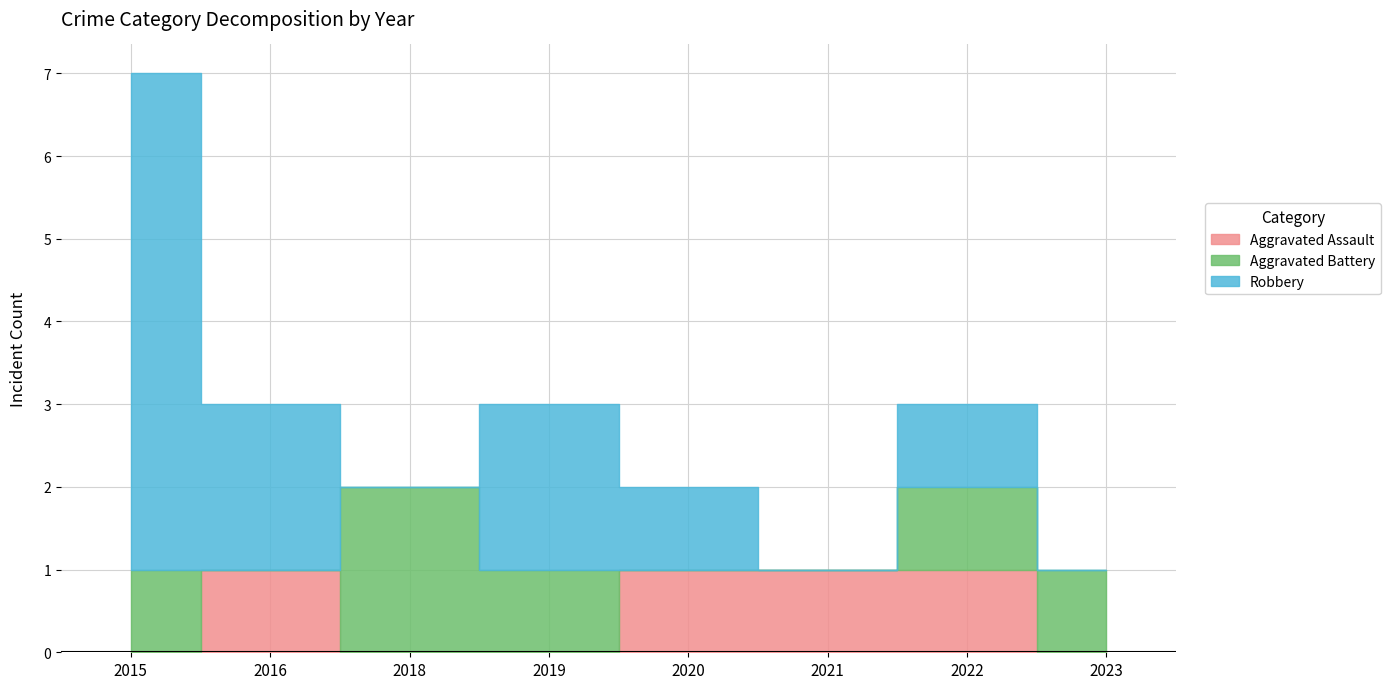

The Aggravated Battery series shows 0 at 2021. True or false?

True